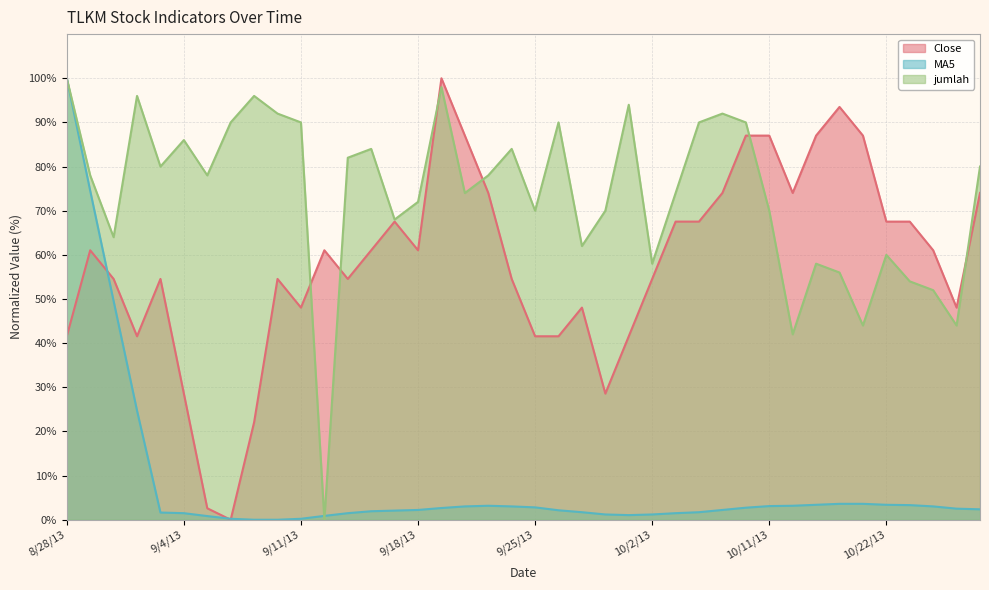

After their last crossing, which series has the higher values: jumlah or MA5?

jumlah